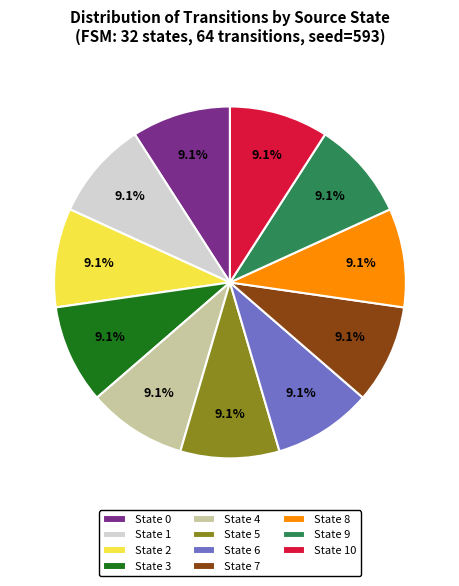

How many slices are in this pie chart?

11